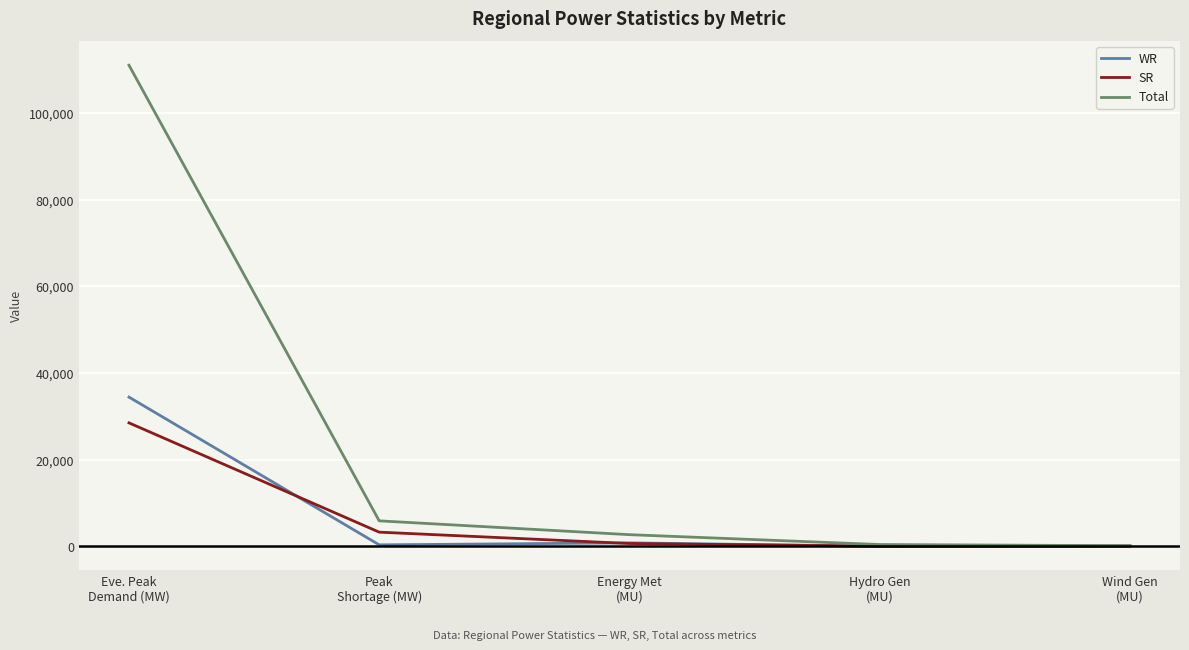

True or false: WR has more than 2 points higher than both neighbors.

False